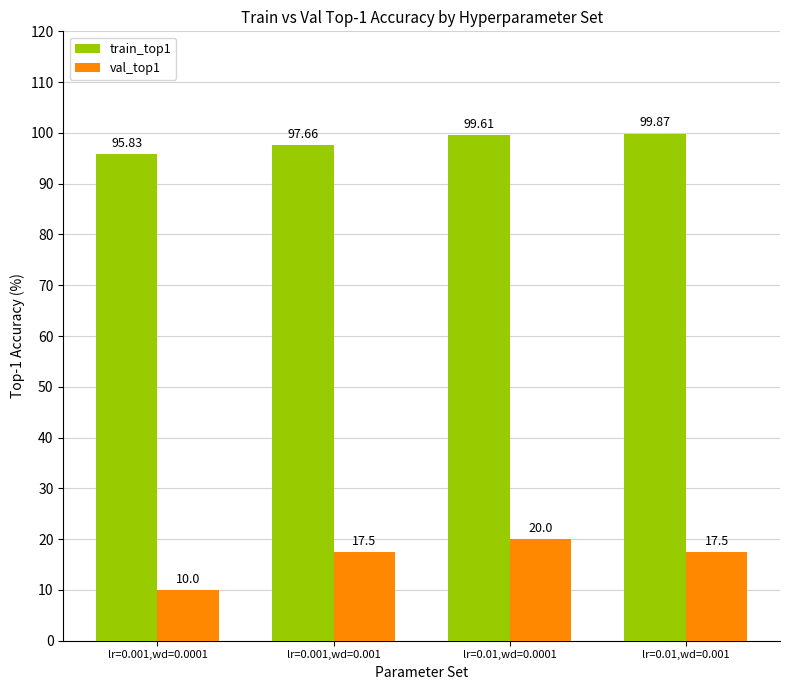

How many data points does each series have?

4